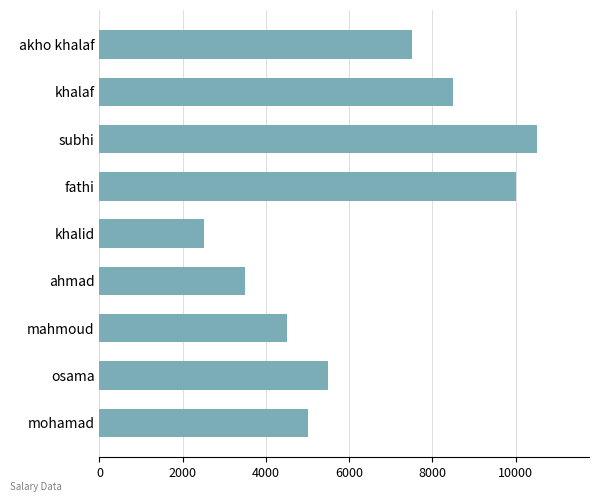

List the labels in order of value, largest first.

subhi, fathi, khalaf, akho khalaf, osama, mohamad, mahmoud, ahmad, khalid